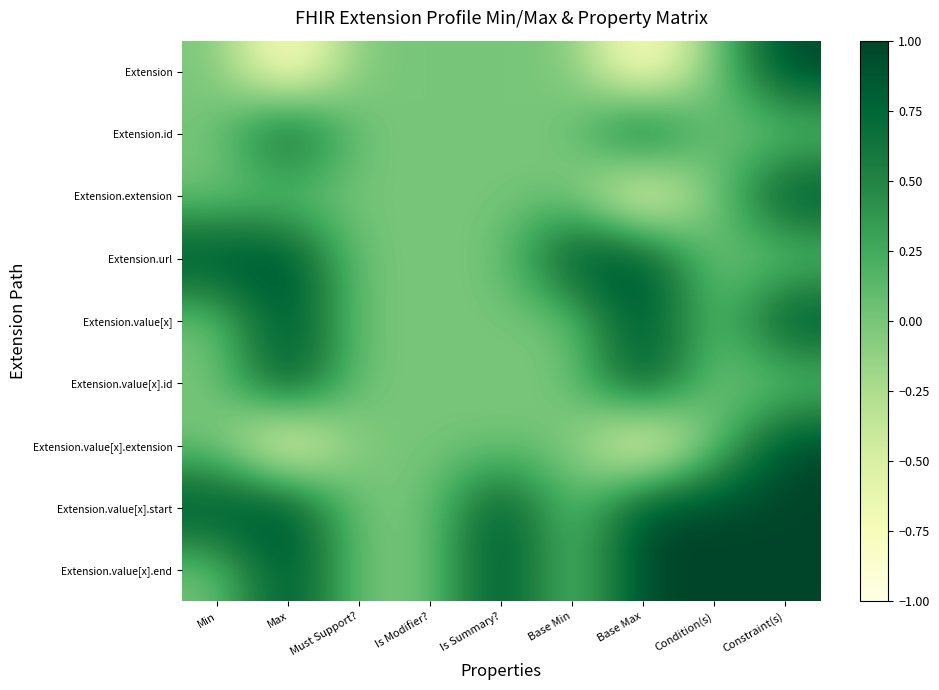

Reading right to left, transcribe all the data shown in this chart.

Extension: Constraint(s)=1	Condition(s)=0	Base Max=-1	Base Min=0	Is Summary?=0	Is Modifier?=0	Must Support?=0	Max=-1	Min=0
Extension.id: Constraint(s)=0	Condition(s)=0	Base Max=1	Base Min=0	Is Summary?=0	Is Modifier?=0	Must Support?=0	Max=1	Min=0
Extension.extension: Constraint(s)=1	Condition(s)=0	Base Max=-1	Base Min=0	Is Summary?=0	Is Modifier?=0	Must Support?=0	Max=0	Min=0
Extension.url: Constraint(s)=0	Condition(s)=0	Base Max=1	Base Min=1	Is Summary?=0	Is Modifier?=0	Must Support?=0	Max=1	Min=1
Extension.value[x]: Constraint(s)=1	Condition(s)=0	Base Max=1	Base Min=0	Is Summary?=0	Is Modifier?=0	Must Support?=0	Max=1	Min=0
Extension.value[x].id: Constraint(s)=0	Condition(s)=0	Base Max=1	Base Min=0	Is Summary?=0	Is Modifier?=0	Must Support?=0	Max=1	Min=0
Extension.value[x].extension: Constraint(s)=1	Condition(s)=0	Base Max=-1	Base Min=0	Is Summary?=0	Is Modifier?=0	Must Support?=0	Max=-1	Min=0
Extension.value[x].start: Constraint(s)=1	Condition(s)=1	Base Max=1	Base Min=0	Is Summary?=1	Is Modifier?=0	Must Support?=0	Max=1	Min=1
Extension.value[x].end: Constraint(s)=1	Condition(s)=1	Base Max=1	Base Min=0	Is Summary?=1	Is Modifier?=0	Must Support?=0	Max=1	Min=0